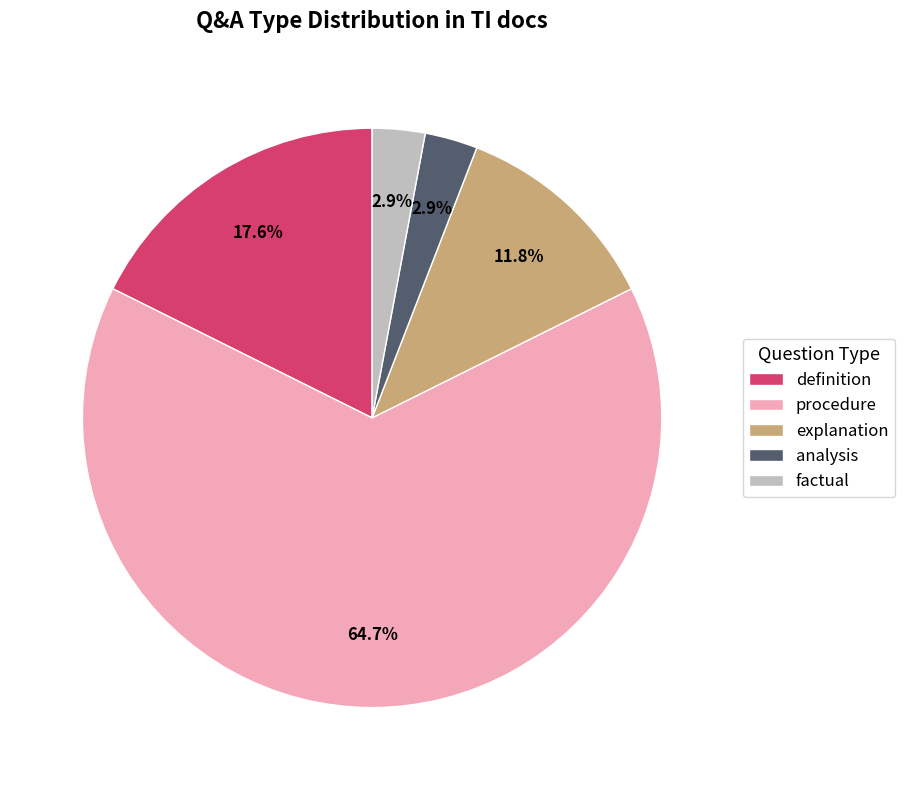

Is there any slice that represents more than half of the pie?

Yes